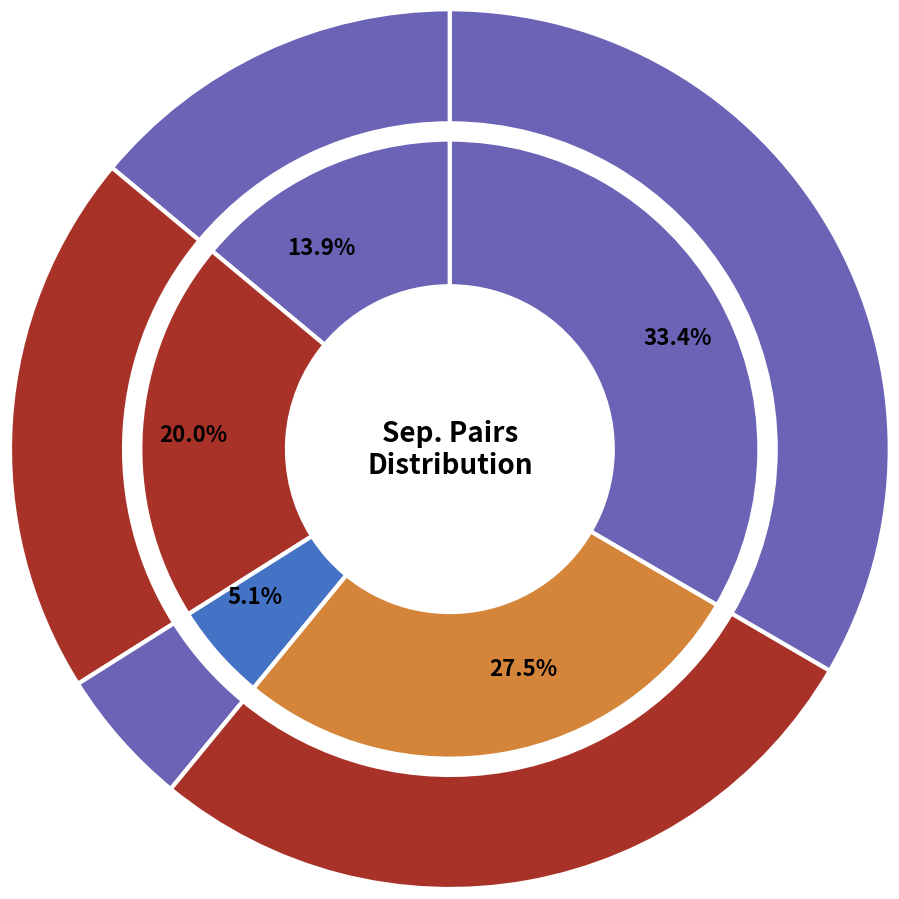

Which category has the smallest portion of the pie?

tet2 Face2